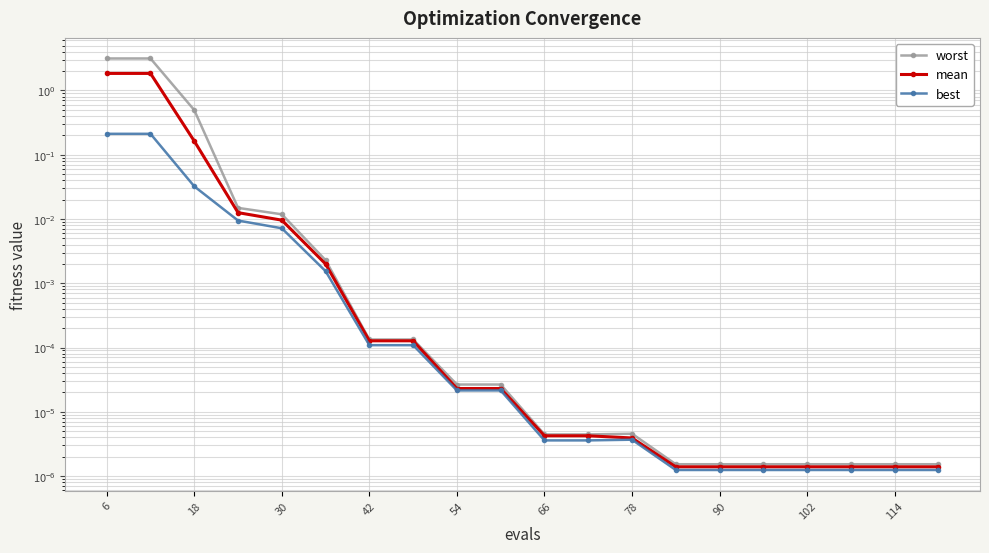

Which label corresponds to the largest value in the chart?

6